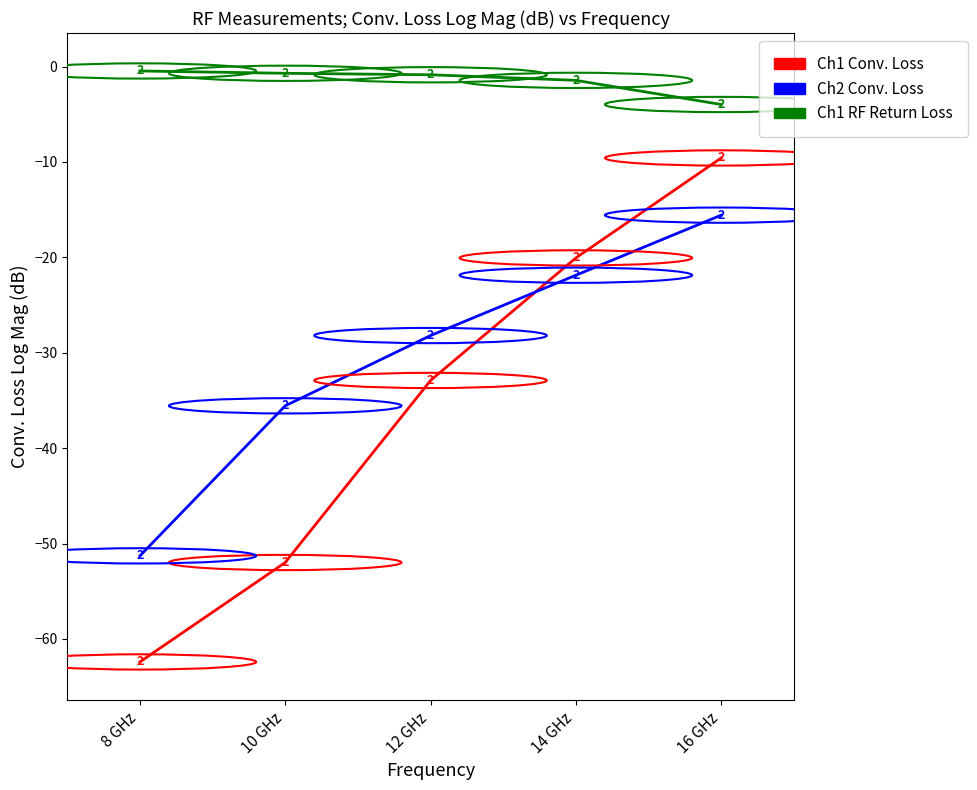

Where is Ch2 Conv. Loss nearest to the value -33?

10 GHz